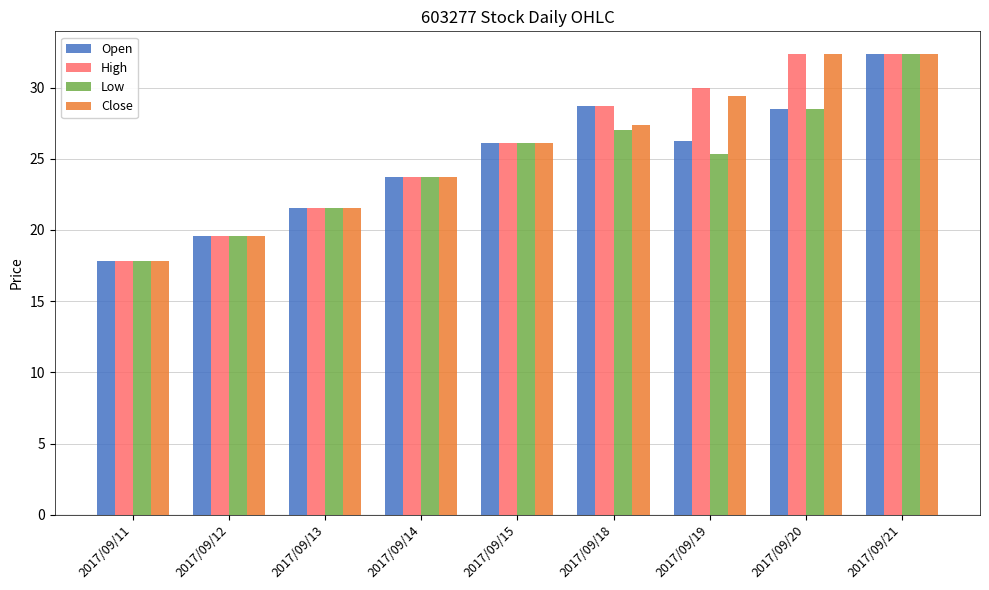

Reading left to right, what are all the values shown in this chart?

Open: 17.8	19.6	21.6	23.7	26.1	28.7	26.3	28.5	32.3
High: 17.8	19.6	21.6	23.7	26.1	28.7	30.0	32.3	32.3
Low: 17.8	19.6	21.6	23.7	26.1	27.0	25.3	28.5	32.3
Close: 17.8	19.6	21.6	23.7	26.1	27.4	29.4	32.3	32.3